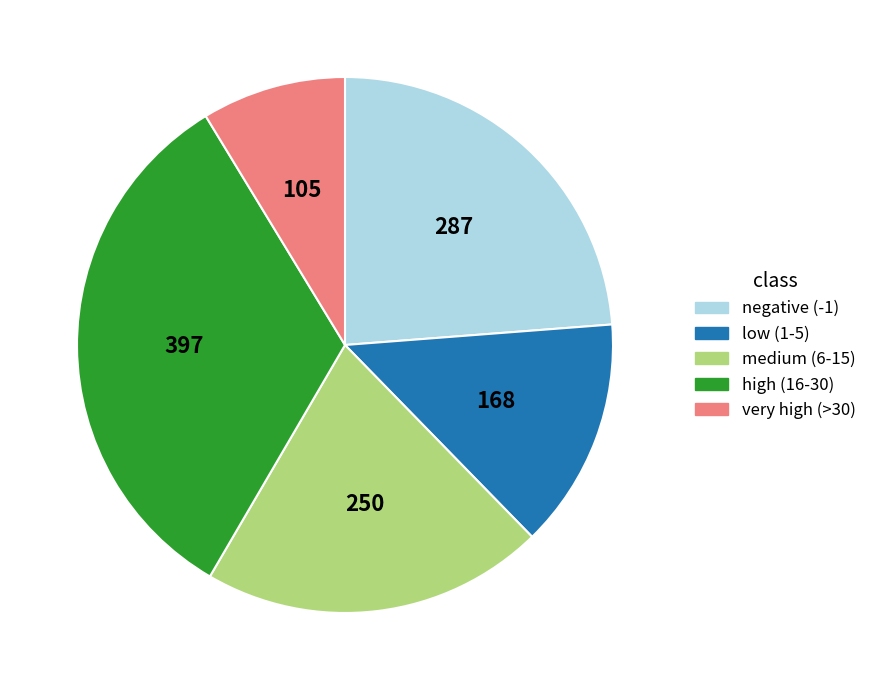

How many slices are in this pie chart?

5